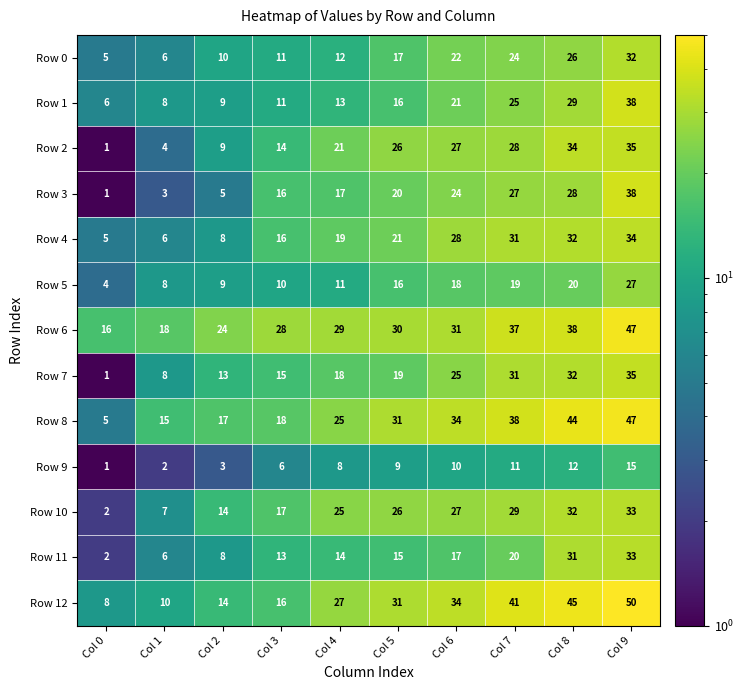

What is the difference between the highest and lowest values at Col 9?

35